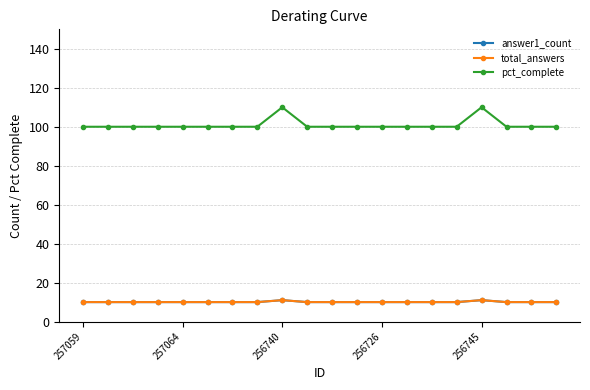

Does the chart display data point markers on the line(s)?

Yes